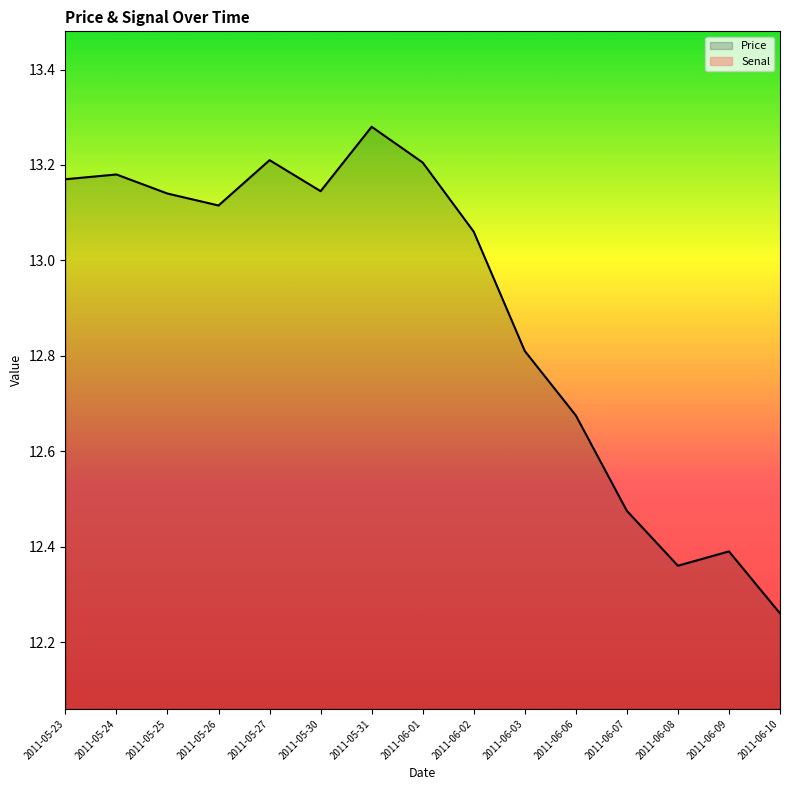

Does the chart have visible grid lines?

No